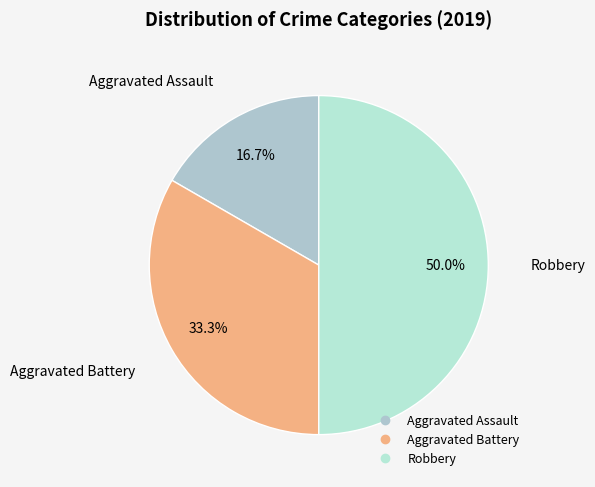

True or false: Robbery accounts for 50% of the total.

True